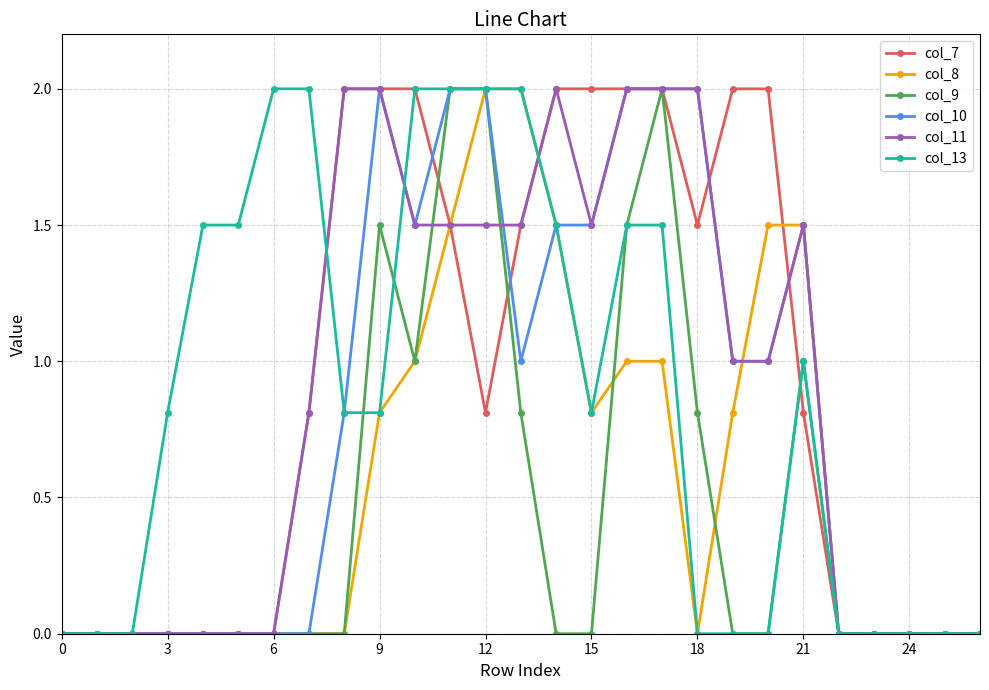

Count the number of categories in the chart.

27